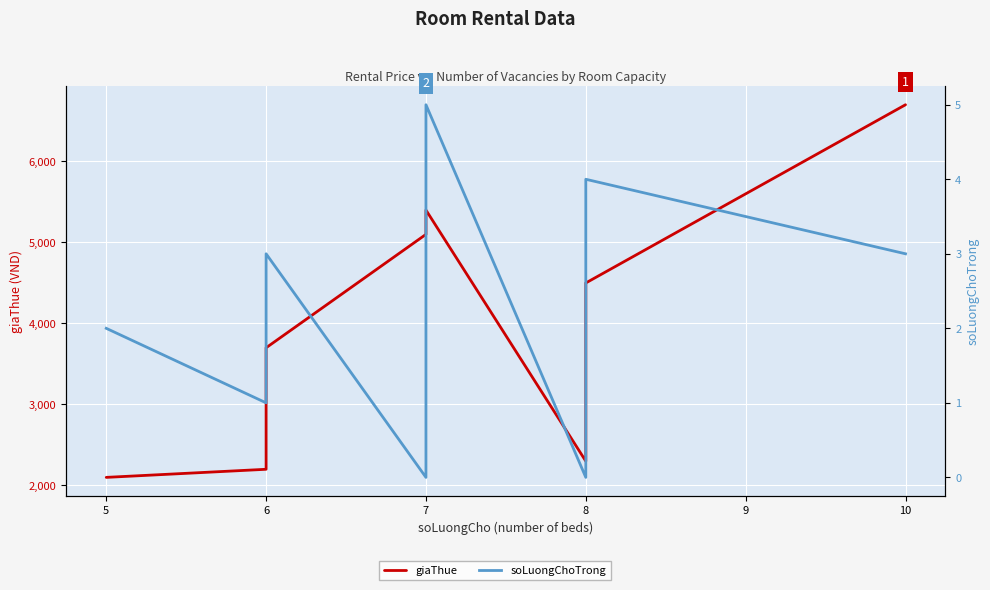

Which label corresponds to the smallest value in the chart?

7